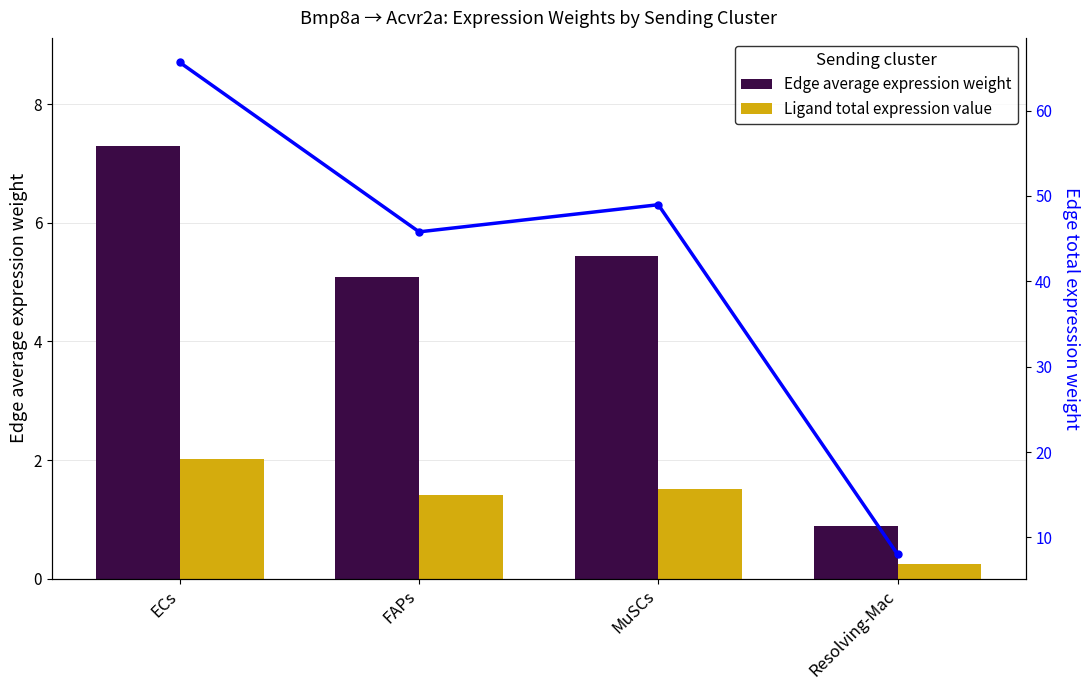

Which series has the largest range (max minus min)?

Edge total expression weight